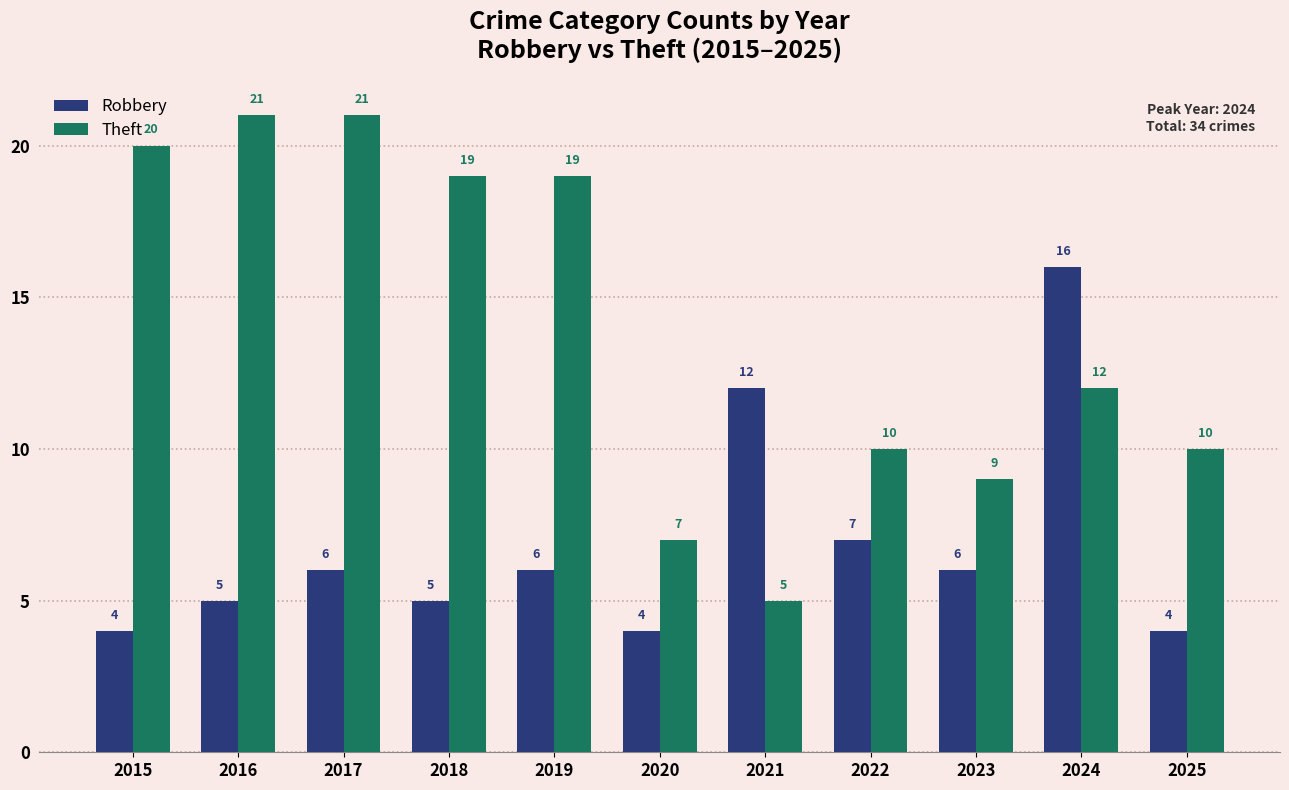

The Theft series shows 31 at 2017. True or false?

False